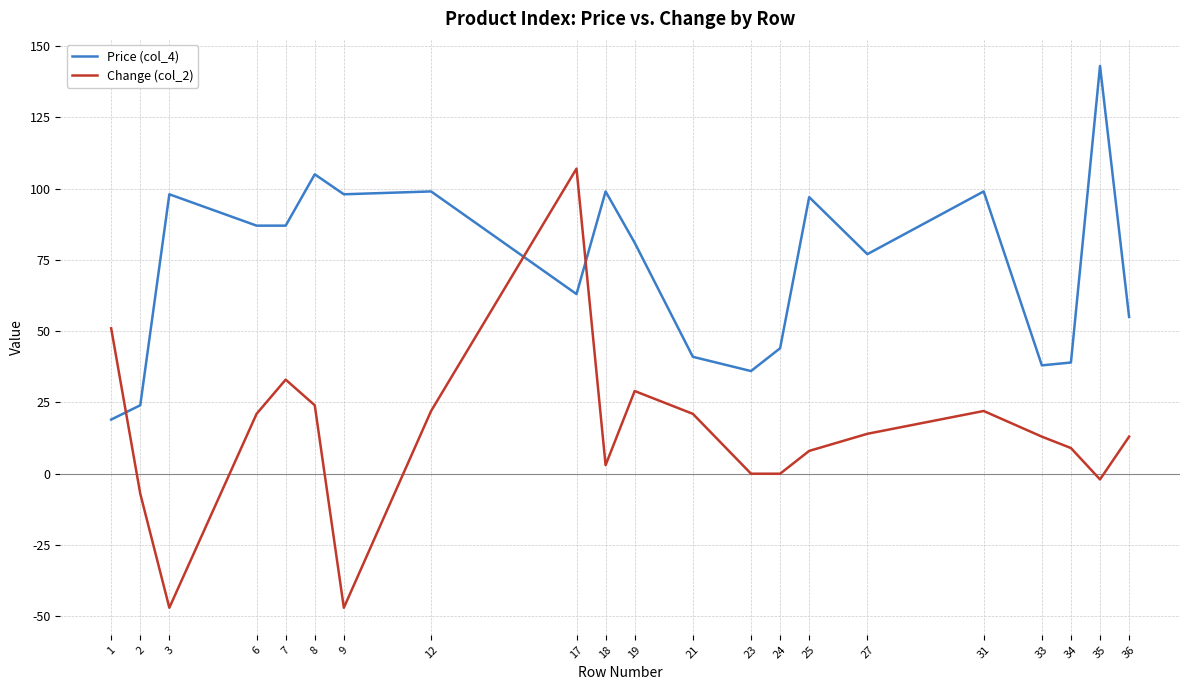

Which series has the largest range (max minus min)?

Change (col_2)